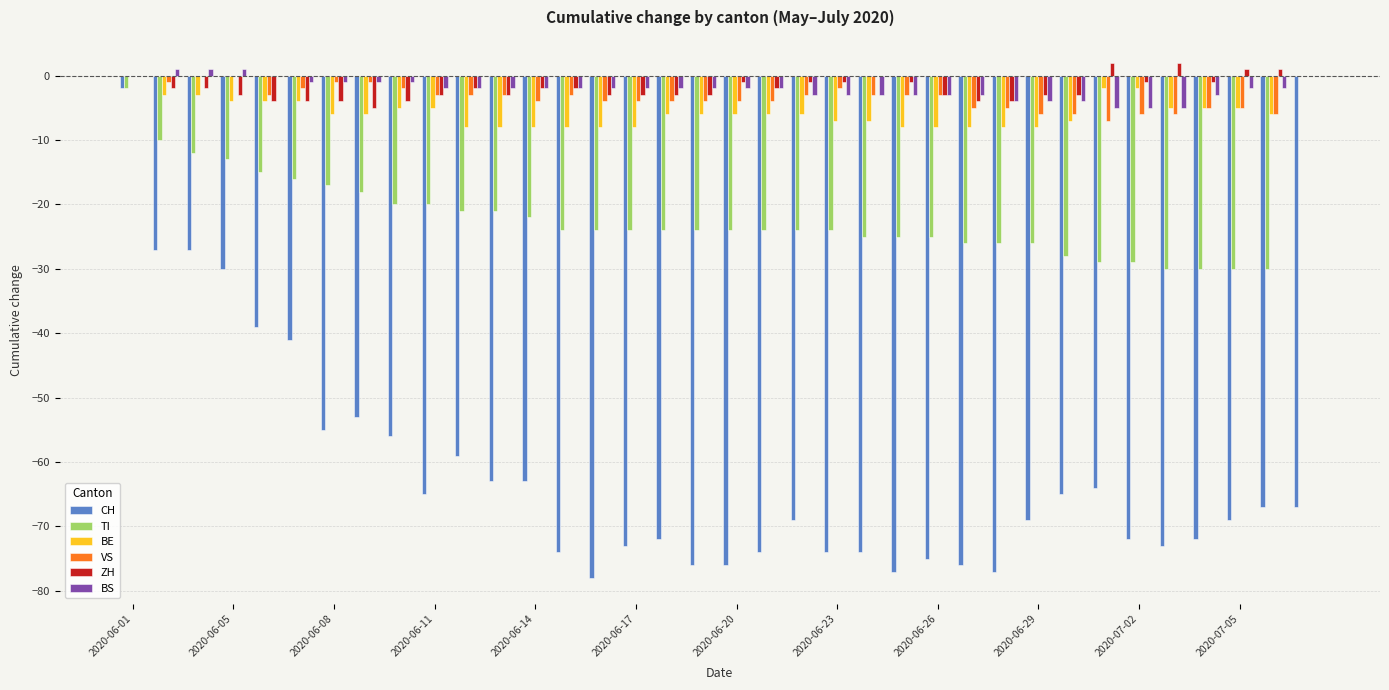

What is the sum of all BS values?

-75